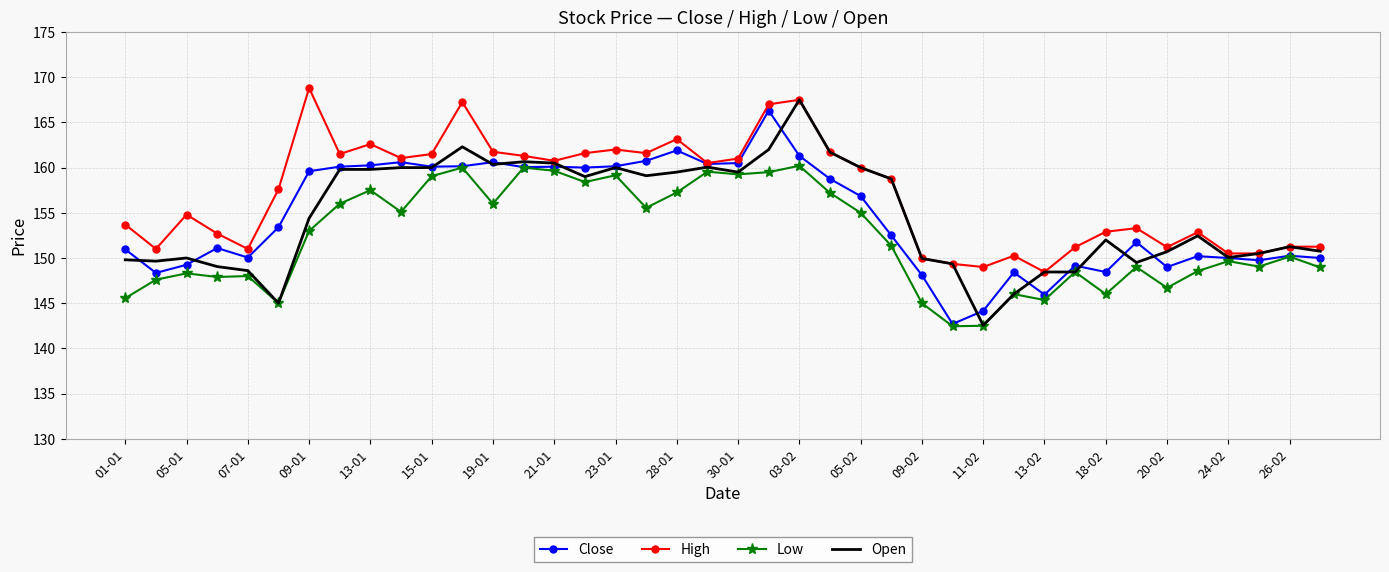

Which series has the largest total across all categories?

High